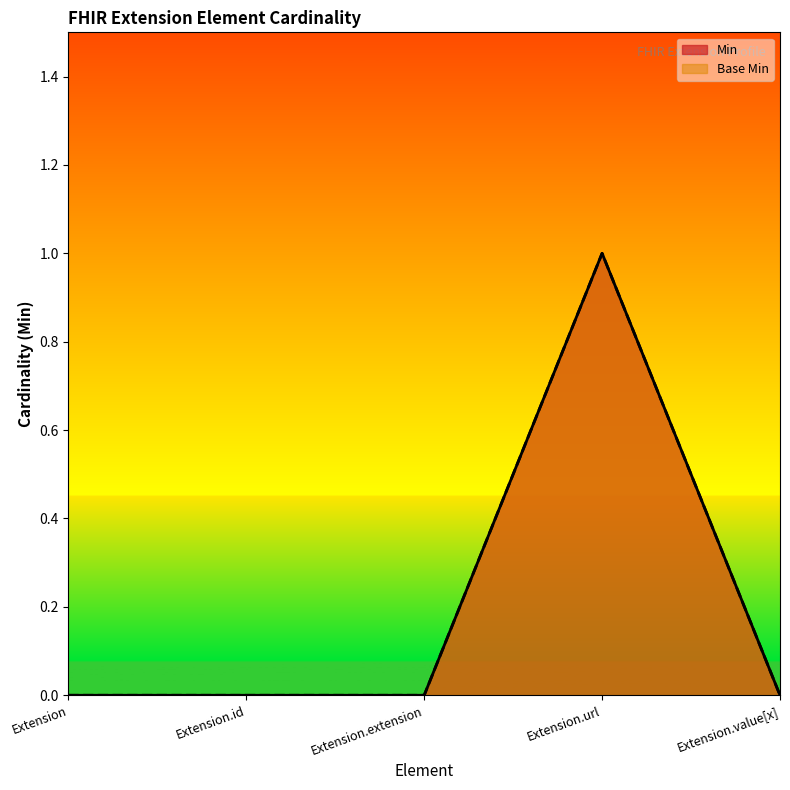

Which label corresponds to the largest value in the chart?

Extension.url